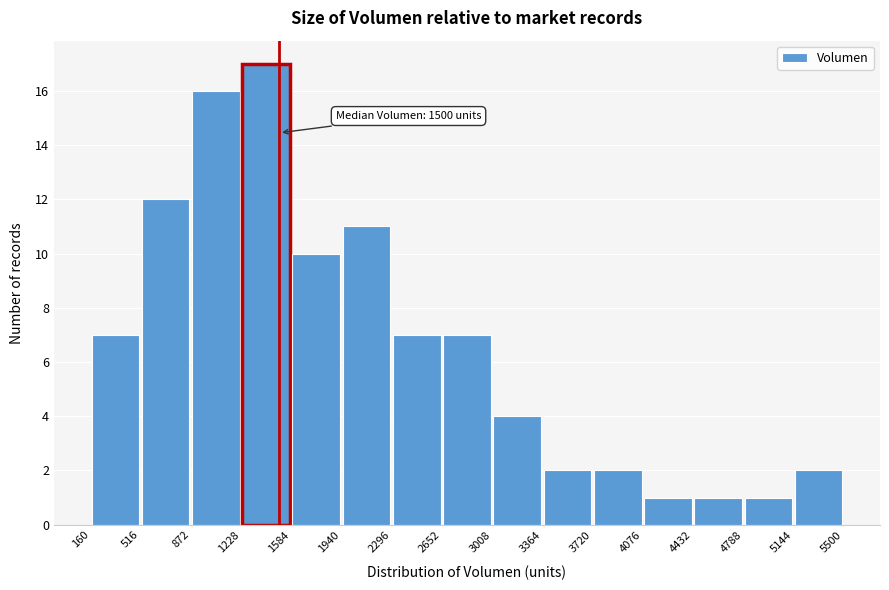

Over which range of the x-axis is the bar tallest?

1228 to 1584